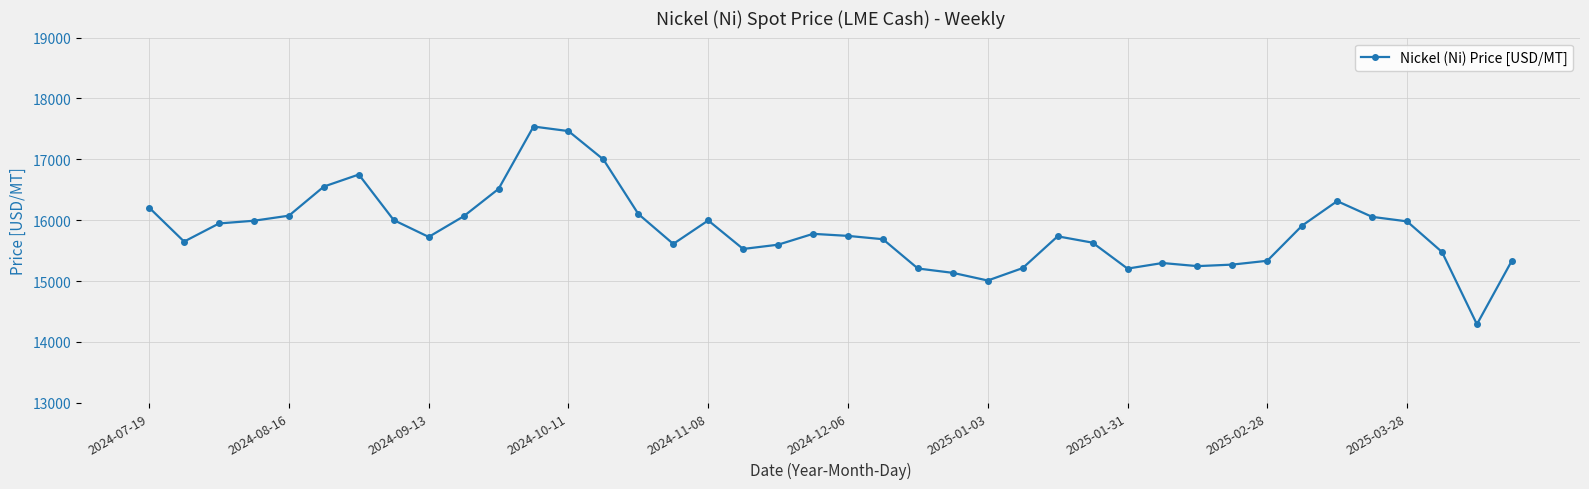

What is the maximum value shown in the chart?

17538.9